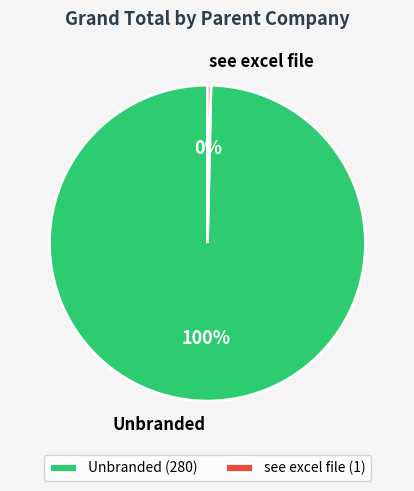

To the nearest percent, what is the combined percentage of see excel file and Unbranded?

100%